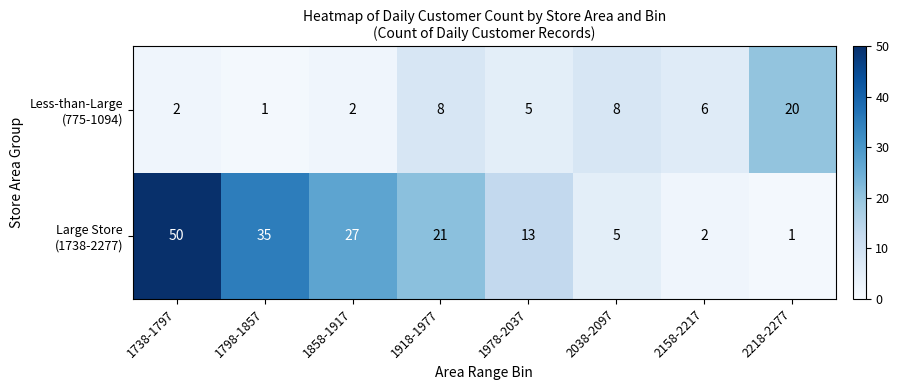

At which category is the sum across all series the highest?

1738-1797